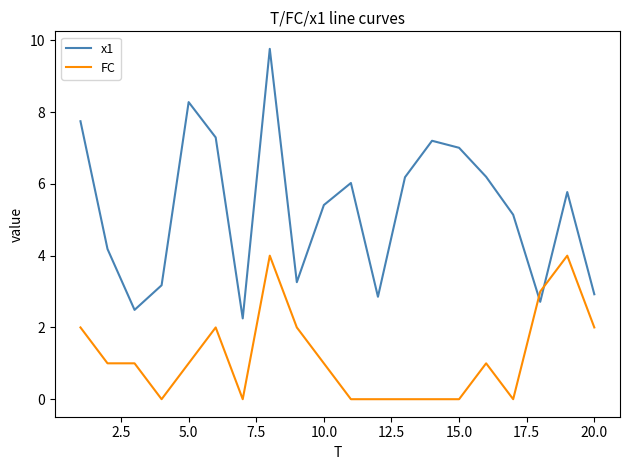

Which series has the widest spread of values?

x1